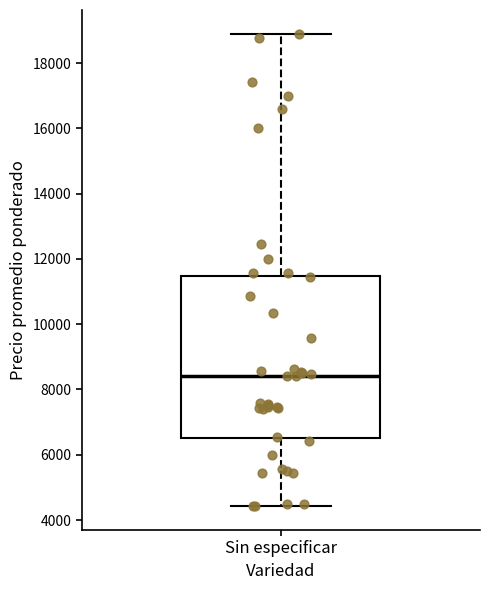

Transcribe this box plot: give where the median line is, the range the box spans, and where the two whiskers end, as read against the y-axis. The values are not printed on the chart, so give them approximately, as read against the axis.

median 8400, box 6600 to 11400, whiskers 4400 to 19000